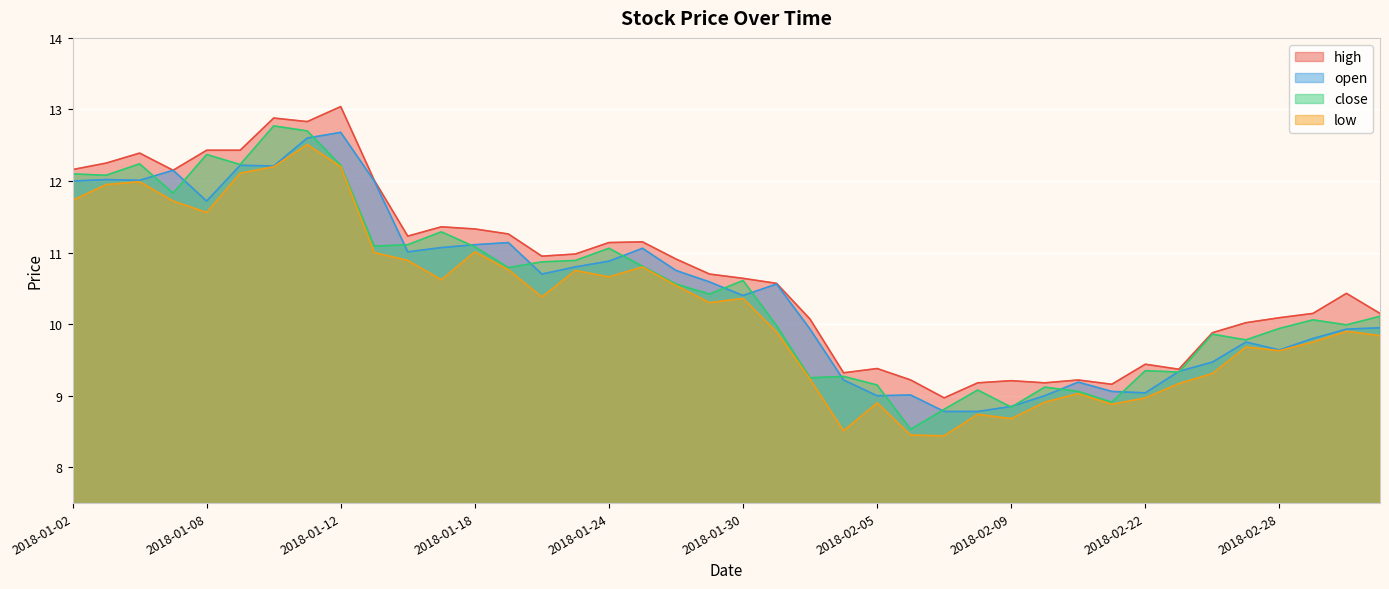

Reading left to right, list all the values displayed in this chart.

high: 12.2	12.2	12.4	12.2	12.4	12.4	12.9	12.8	13.0	12.0	11.2	11.4	11.3	11.3	10.9	11.0	11.1	11.2	10.9	10.7	10.6	10.6	10.1	9.3	9.4	9.2	9.0	9.2	9.2	9.2	9.2	9.2	9.4	9.4	9.9	10.0	10.1	10.2	10.4	10.2
open: 12.0	12.0	12.0	12.2	11.7	12.2	12.2	12.6	12.7	12.0	11.0	11.1	11.1	11.1	10.7	10.8	10.9	11.1	10.8	10.6	10.4	10.6	9.9	9.2	9.0	9.0	8.8	8.8	8.8	9.0	9.2	9.1	9.0	9.3	9.5	9.8	9.6	9.8	9.9	9.9
close: 12.1	12.1	12.2	11.8	12.4	12.2	12.8	12.7	12.2	11.1	11.1	11.3	11.1	10.8	10.9	10.9	11.1	10.8	10.6	10.4	10.6	10.0	9.2	9.3	9.2	8.5	8.8	9.1	8.8	9.1	9.1	8.9	9.3	9.3	9.9	9.8	9.9	10.1	10.0	10.1
low: 11.7	11.9	12.0	11.7	11.6	12.1	12.2	12.5	12.2	11.0	10.9	10.6	11.0	10.8	10.4	10.8	10.7	10.8	10.5	10.3	10.4	9.9	9.2	8.5	8.9	8.4	8.4	8.7	8.7	8.9	9.0	8.9	9.0	9.2	9.3	9.7	9.6	9.8	9.9	9.8